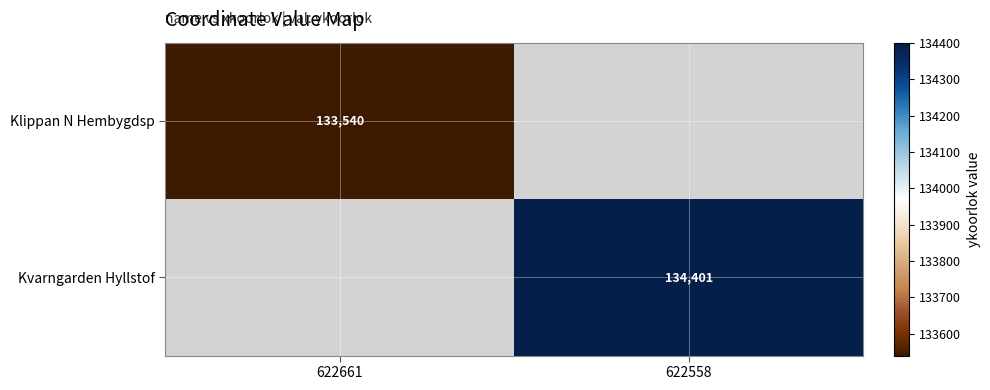

The value of Klippan N Hembygdsp at 622661 is 133540. True or false?

True